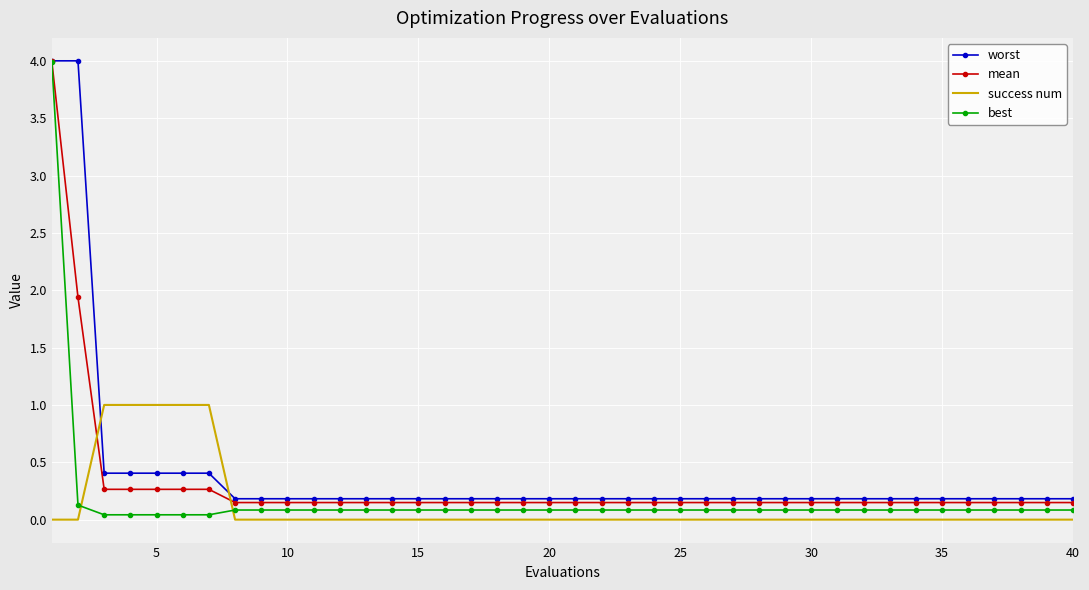

Rank the series by their average value, from highest to lowest.

worst, mean, best, success num